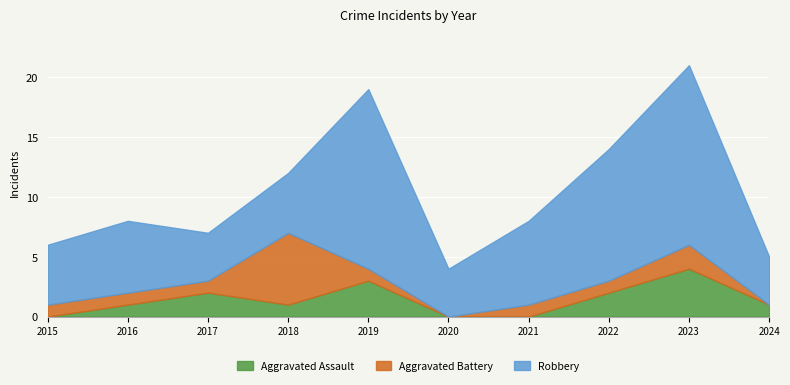

Count the Aggravated Battery values in the range 1 to 2.

7